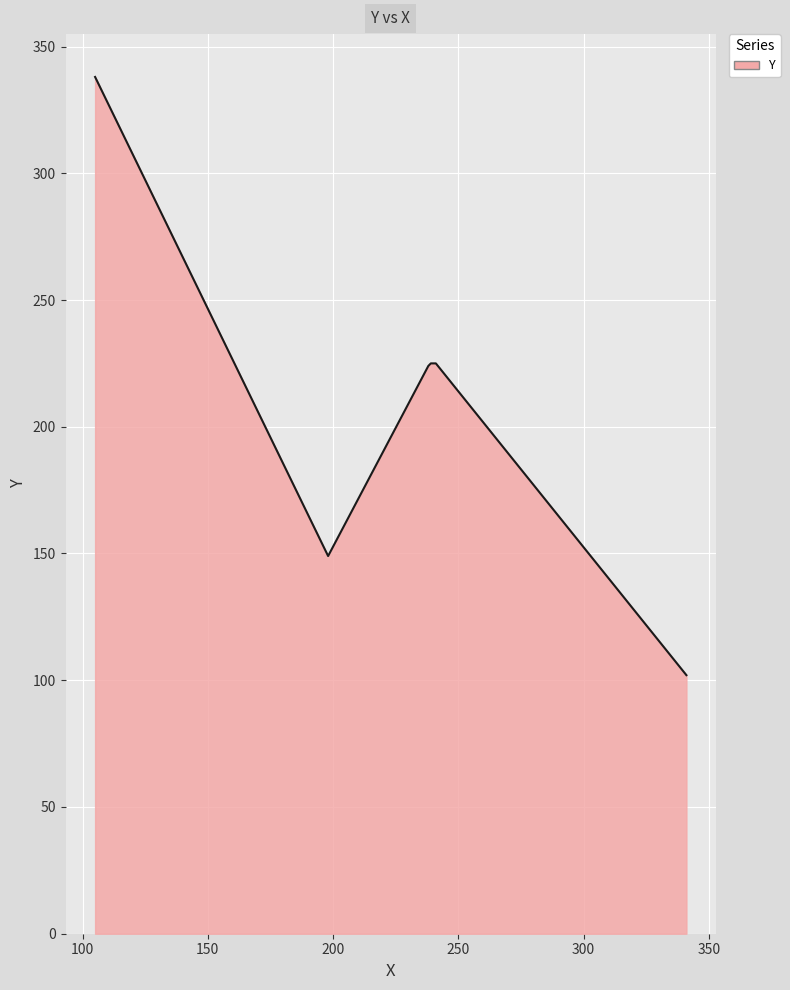

What is the sum of all values?

1263